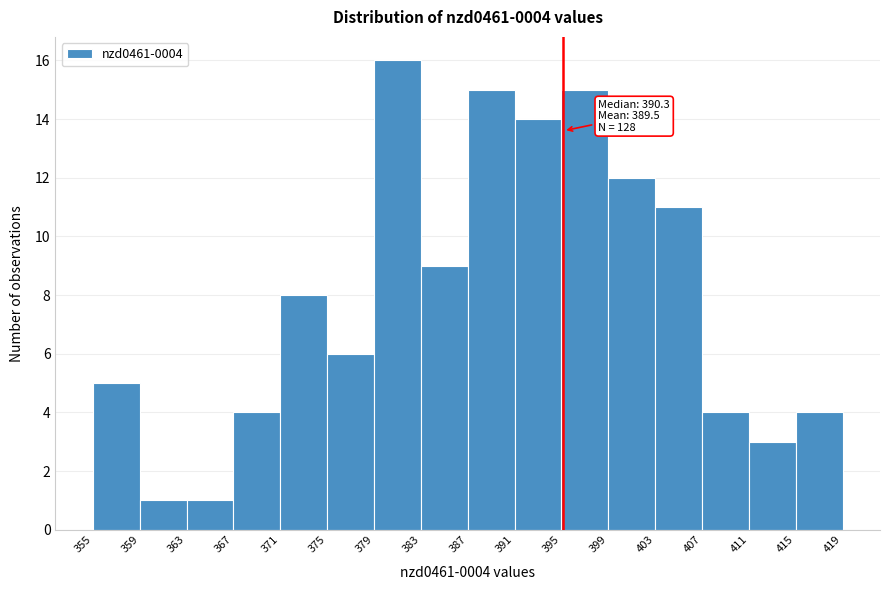

Which range on the x-axis has the tallest bar?

379 to 383